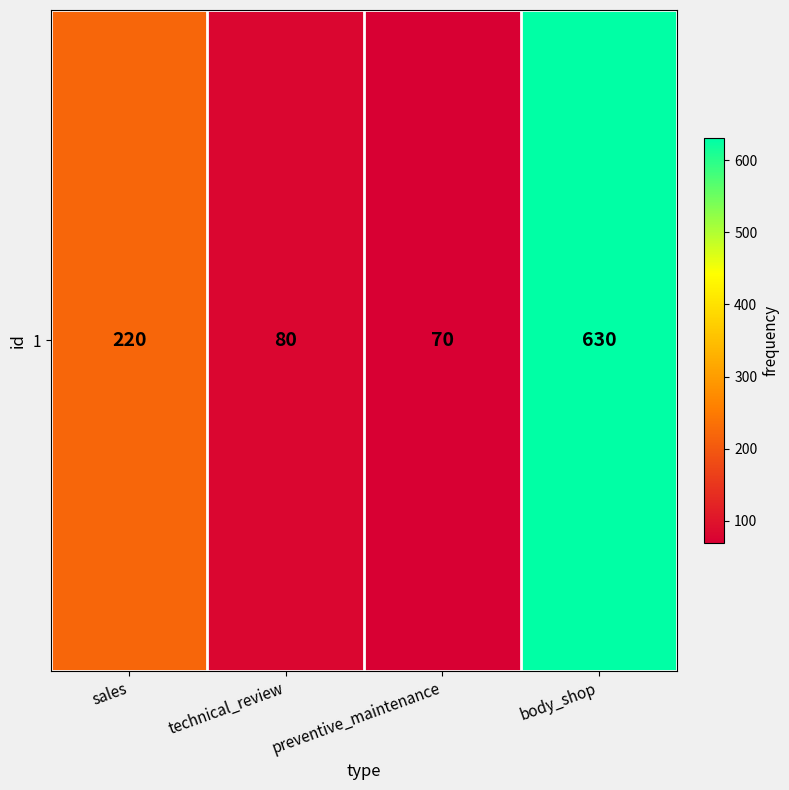

What is the change in value from sales to body_shop?

+410